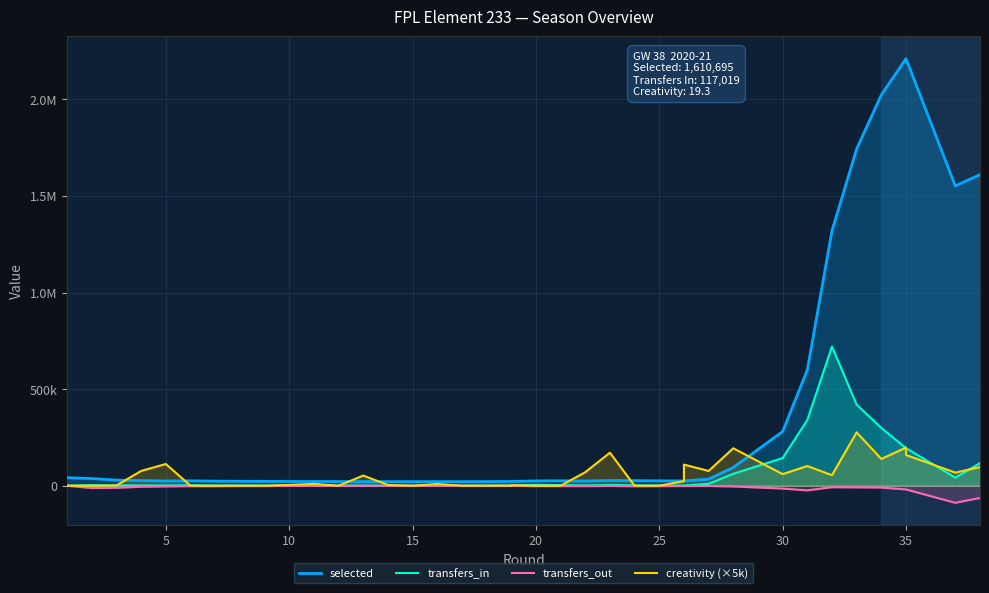

How many lines are shown in the chart?

4